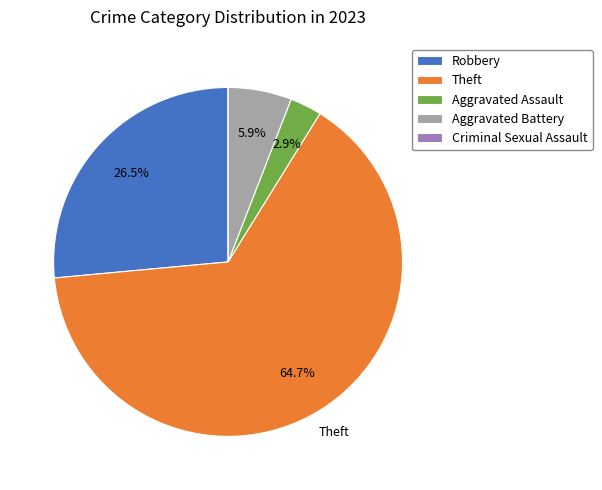

Is Theft the majority of the pie?

Yes